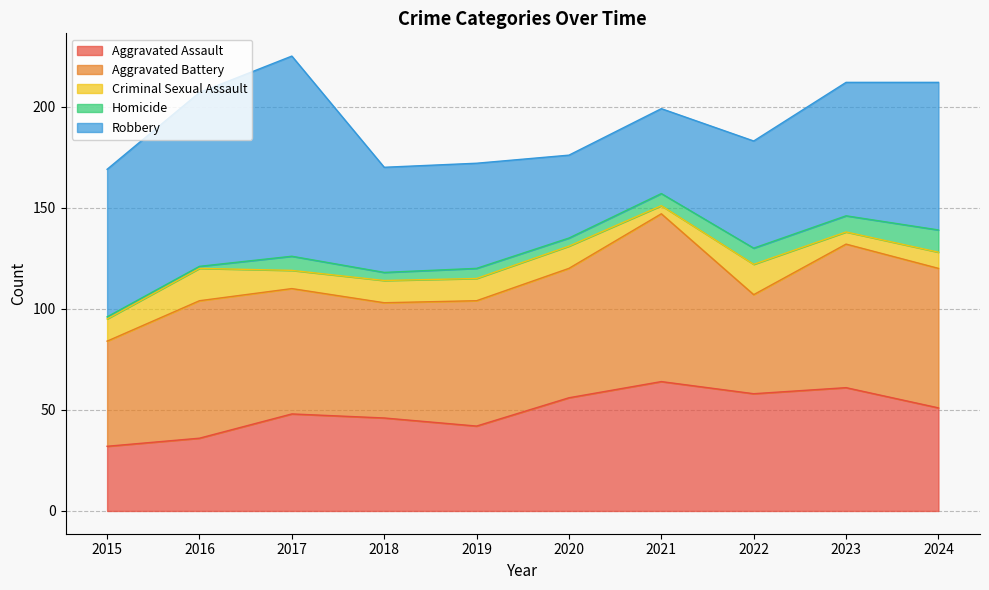

Where does the Aggravated Assault series first go above 51?

2020